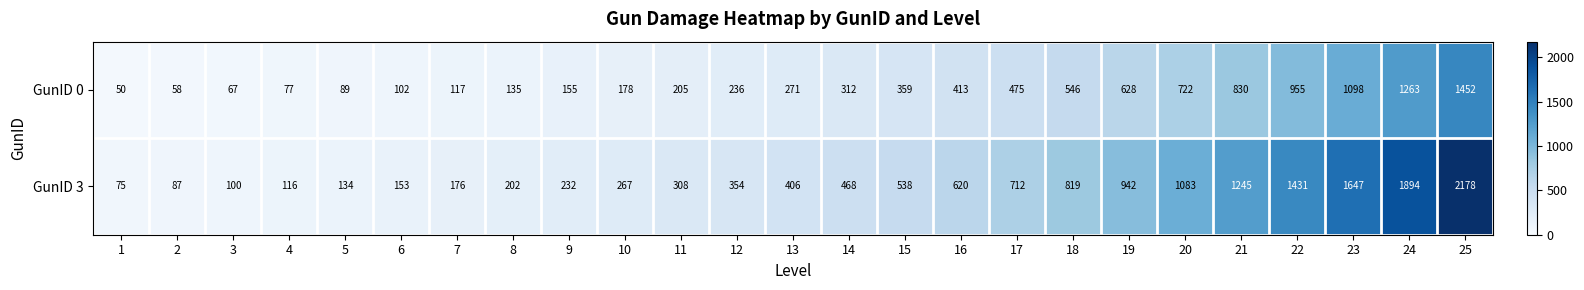

What is the difference between the second highest and second lowest values in the GunID 3 series?

1807